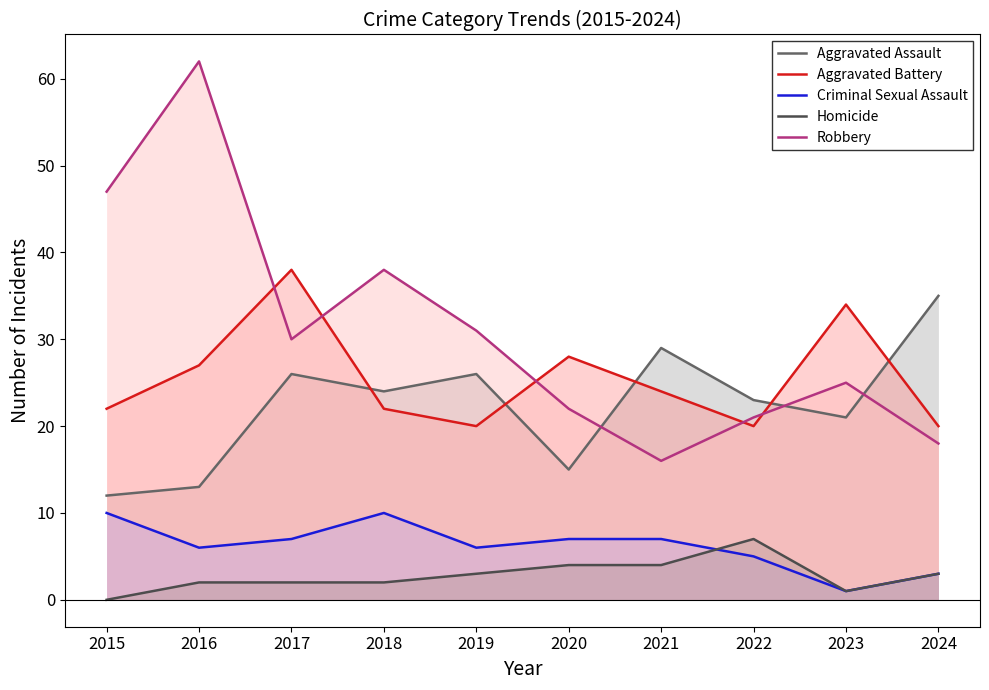

The Robbery series shows 9 at 2022. True or false?

False